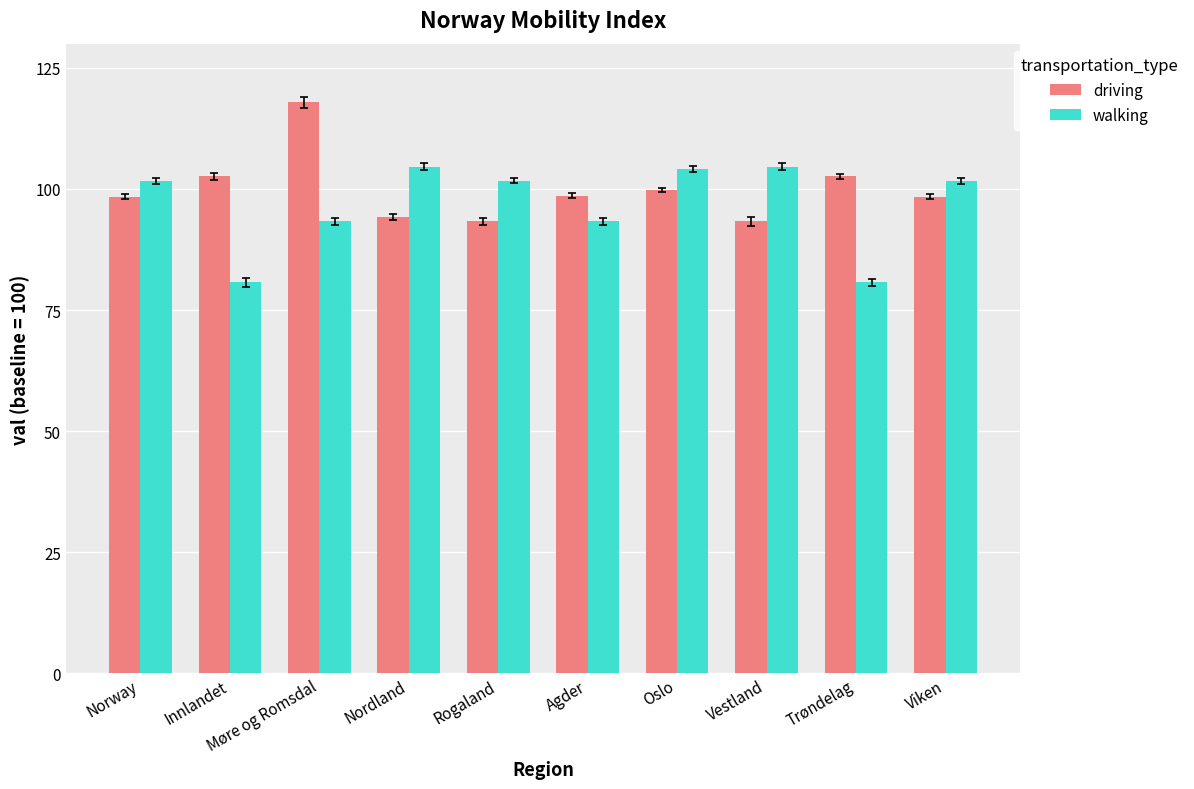

What are all the series names shown in the legend?

driving, walking